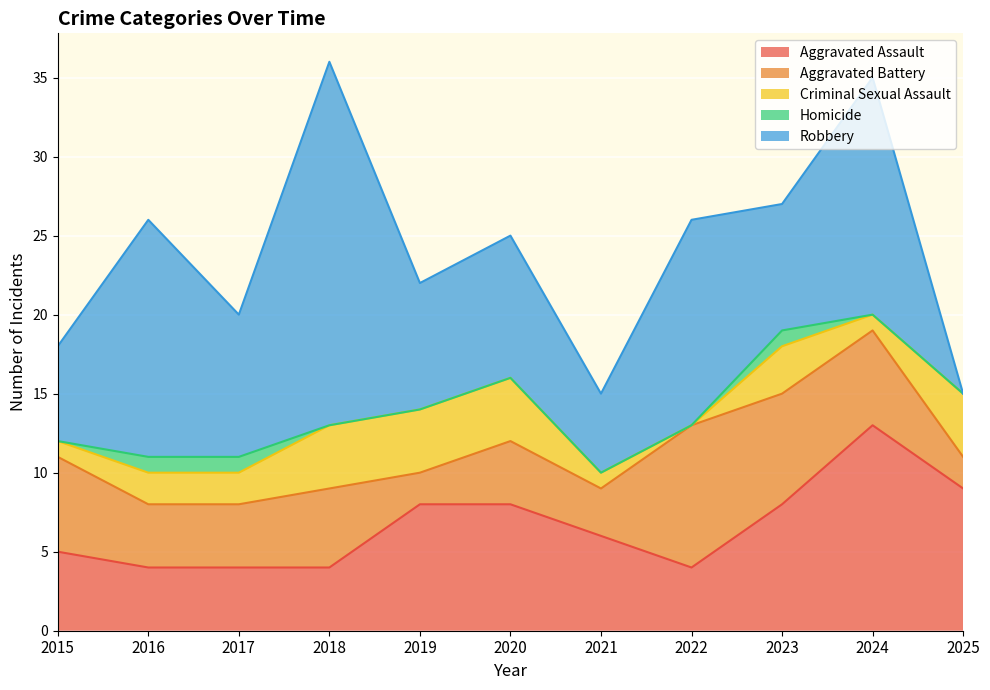

How many values in the Criminal Sexual Assault series are below 2?

4